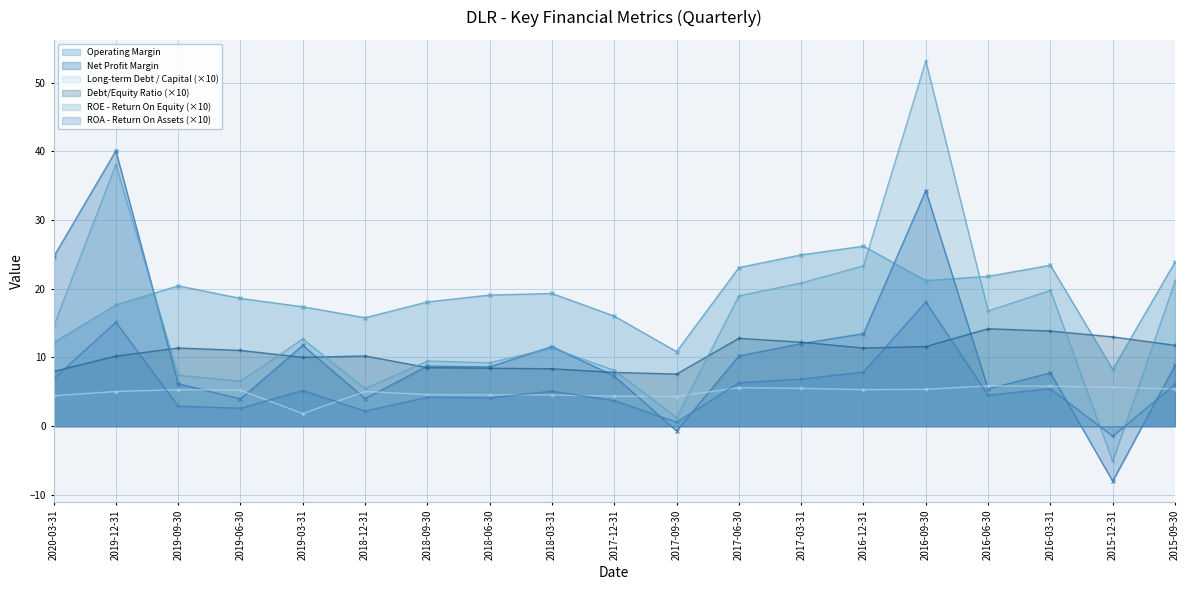

What is the difference between the maximum and minimum values in the Long-term Debt / Capital series?

4.0